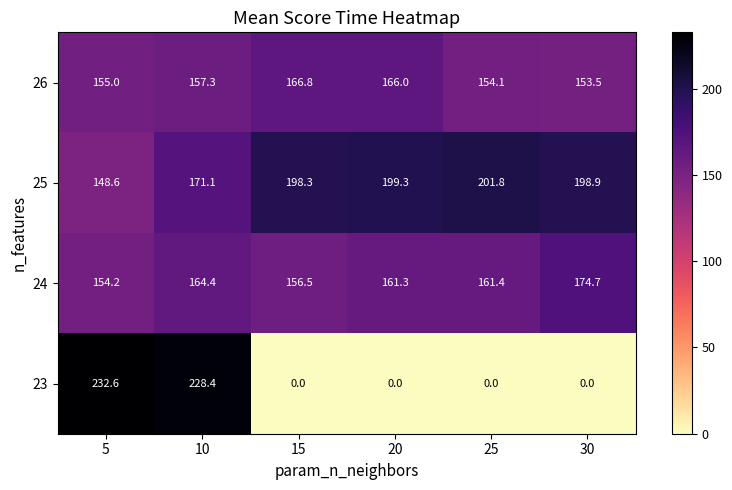

What is the difference between the maximum and minimum values in the 23 series?

232.6